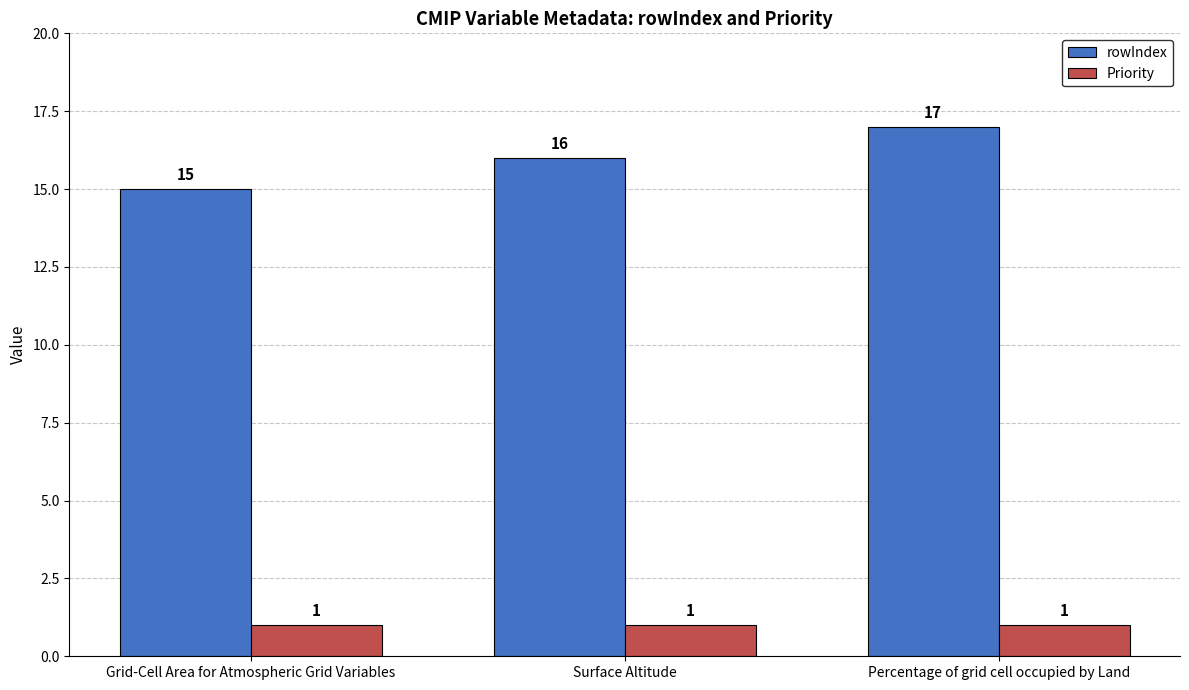

How many data points does each series have?

3